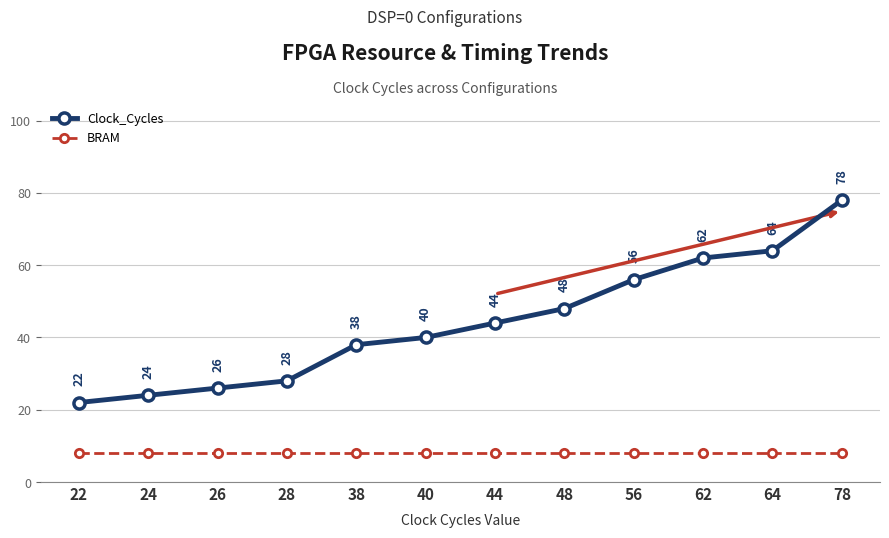

What is the total value across all series at 44?

52